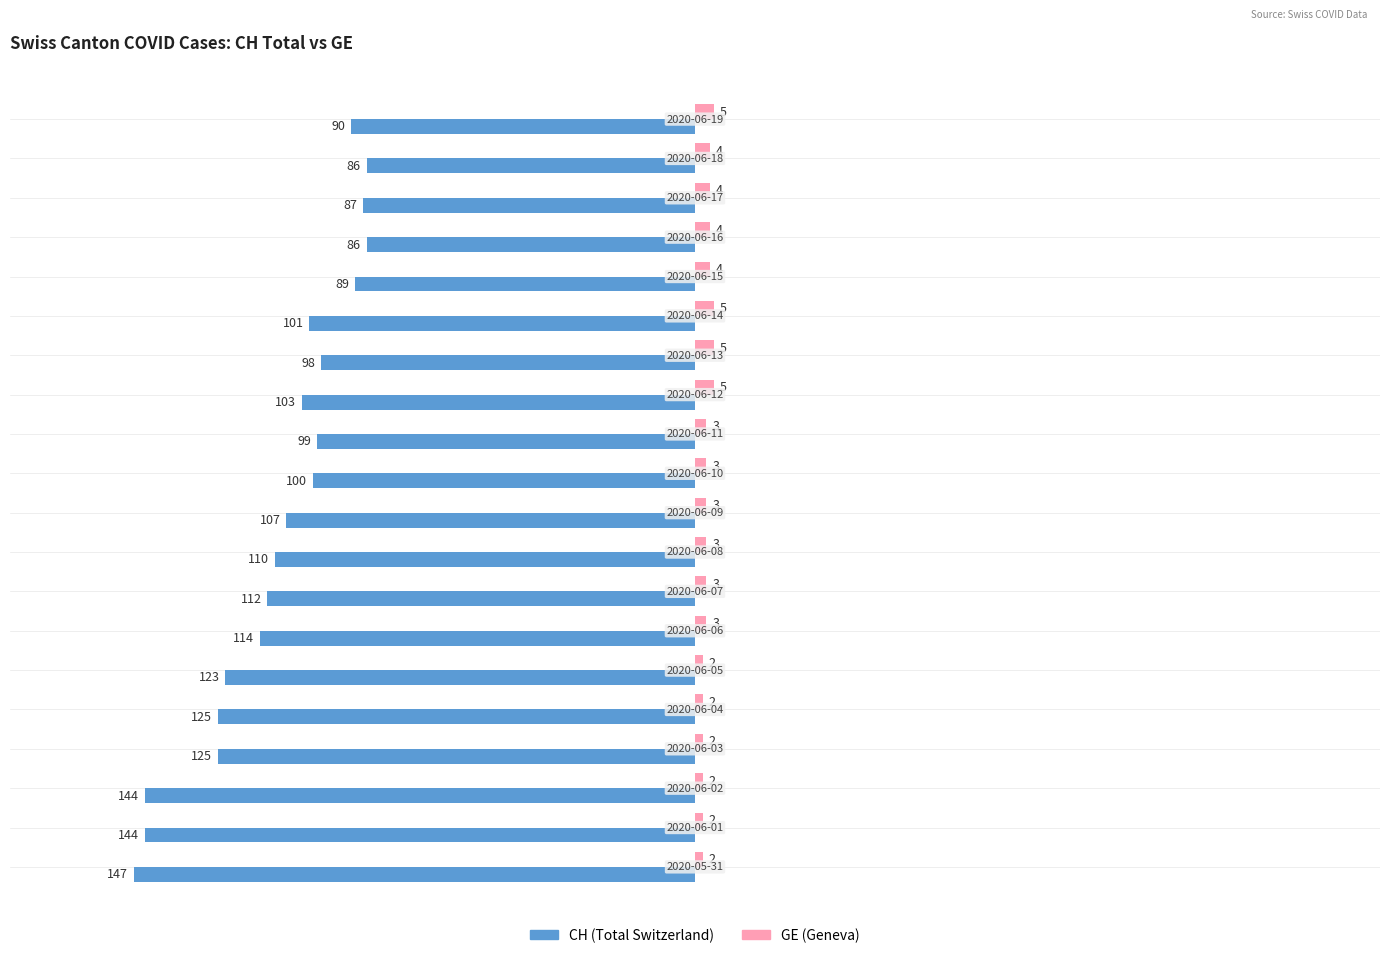

Which series has the largest total across all categories?

GE (Geneva)